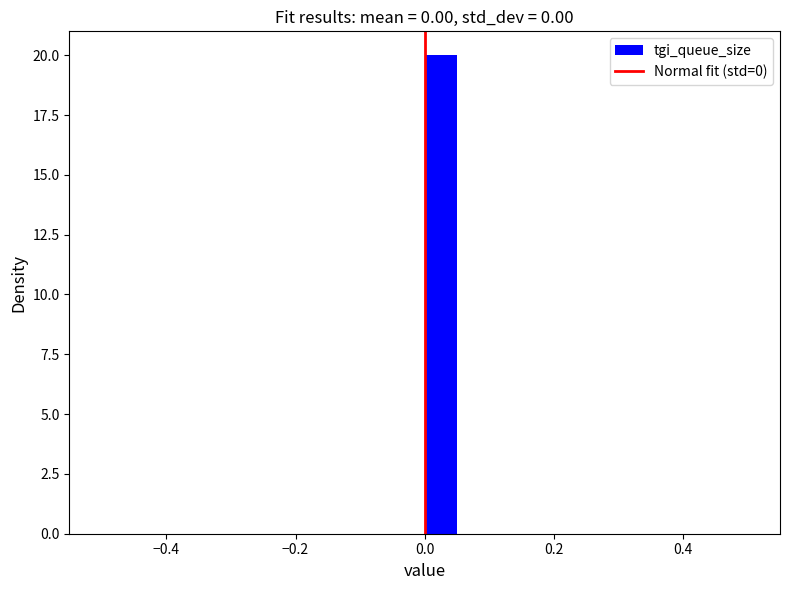

Around what value on the x-axis is the tallest bar? Give the approximate position of its centre, as read against the axis.

0.02